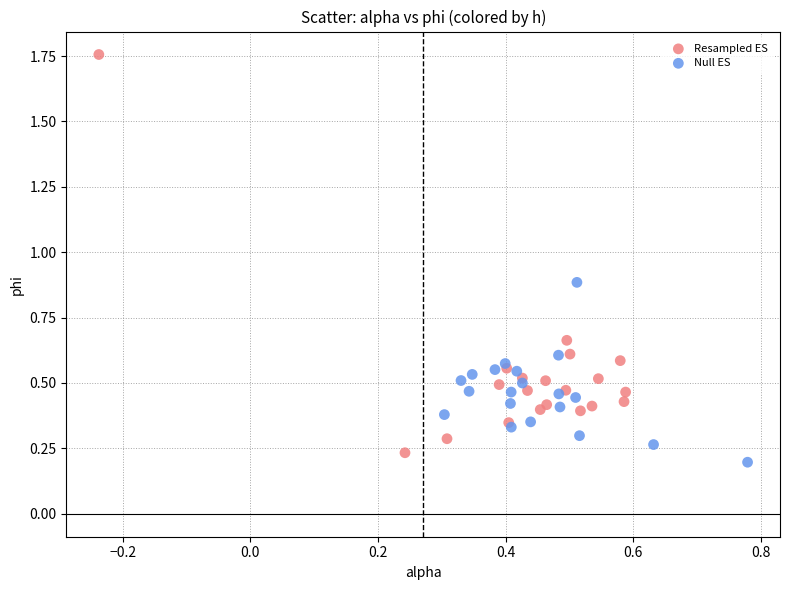

Which series contains the highest Y value?

Resampled ES